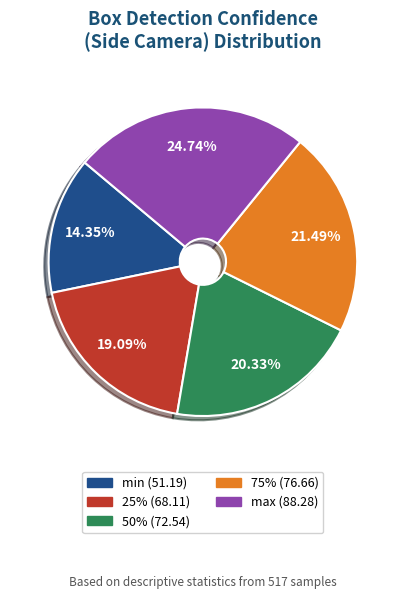

What percentage is the 75% (76.66) slice, to the nearest percent?

21%